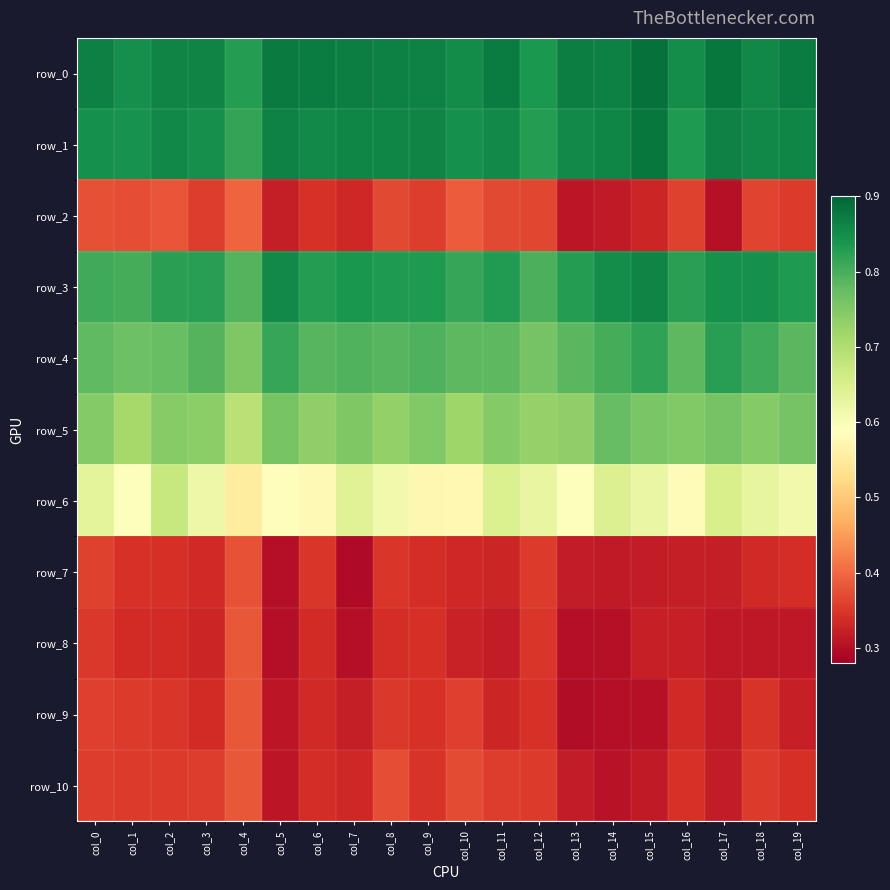

Count the number of categories in the chart.

20